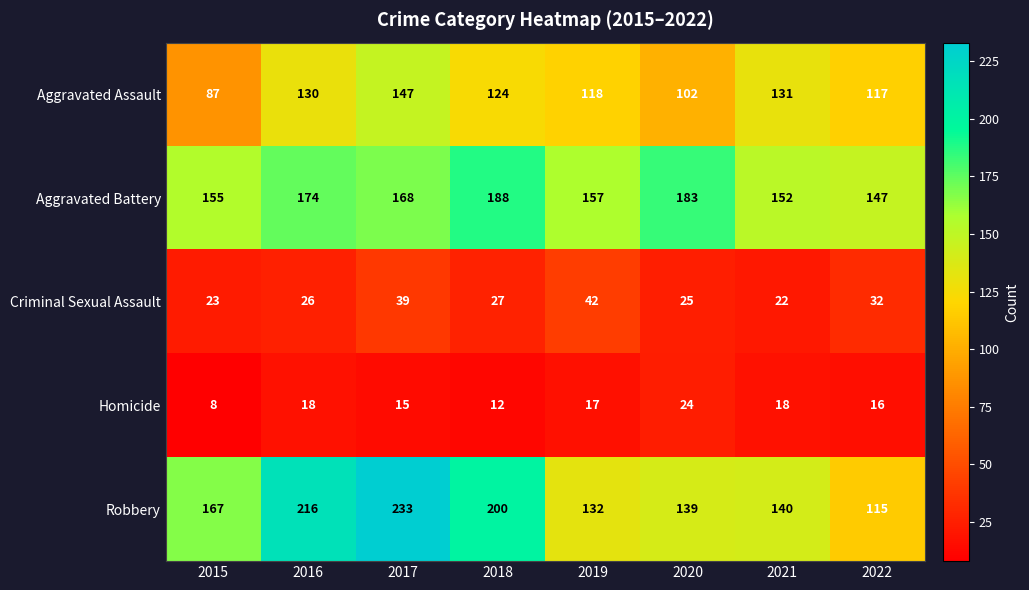

Which series has the largest range (max minus min)?

Robbery